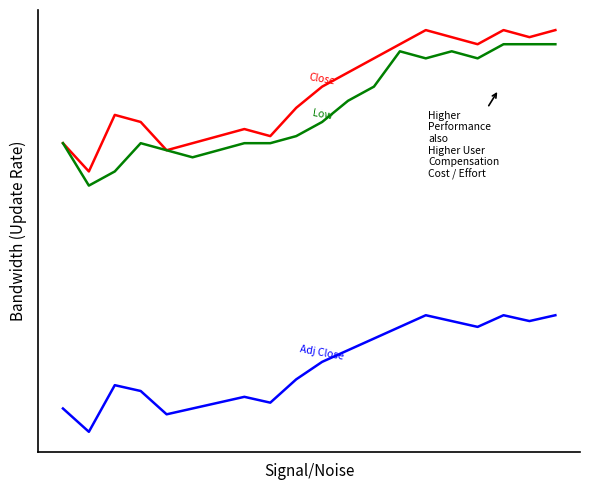

Does the chart have visible grid lines?

No